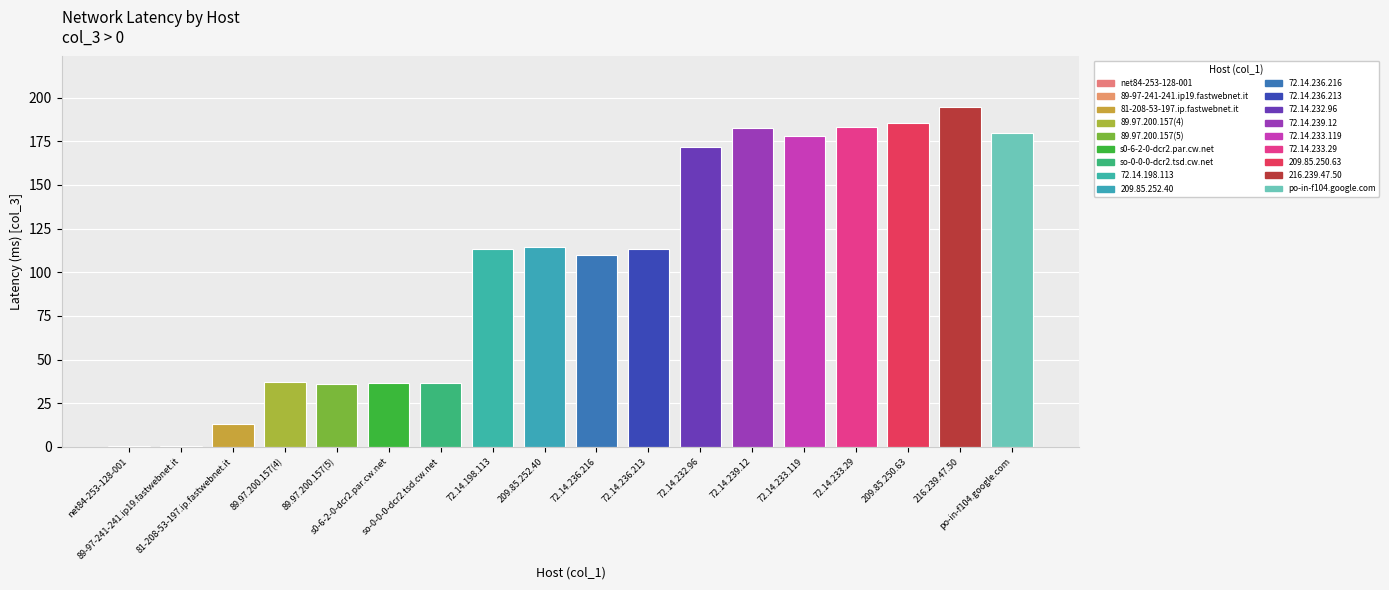

Between 72.14.239.12 and so-0-0-0-dcr2.tsd.cw.net, which is larger?

72.14.239.12